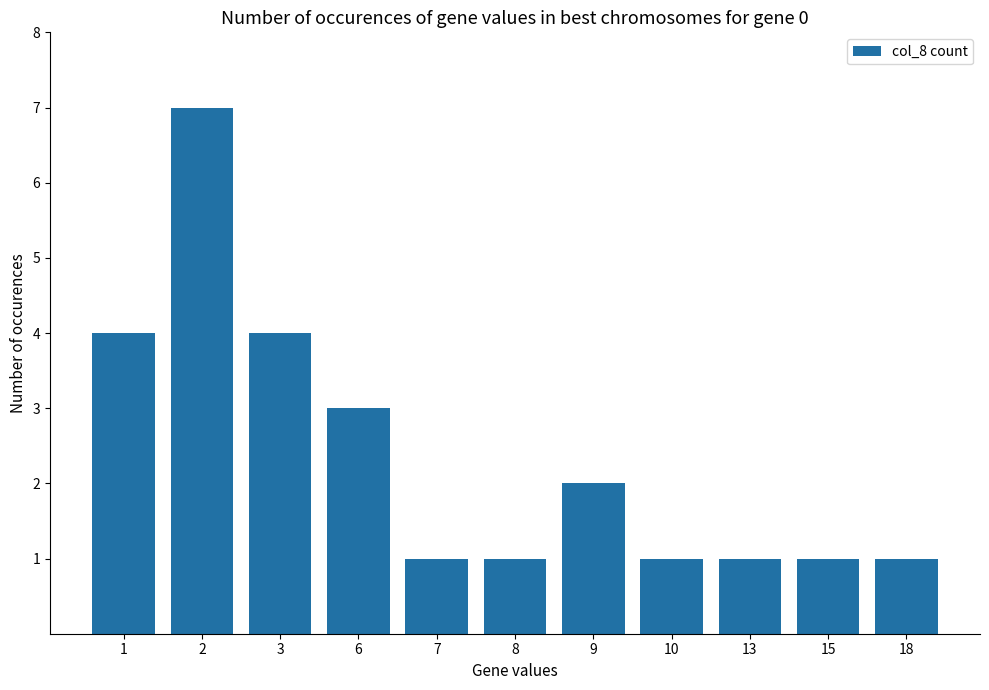

Is it true that the value at 13 is 2?

False